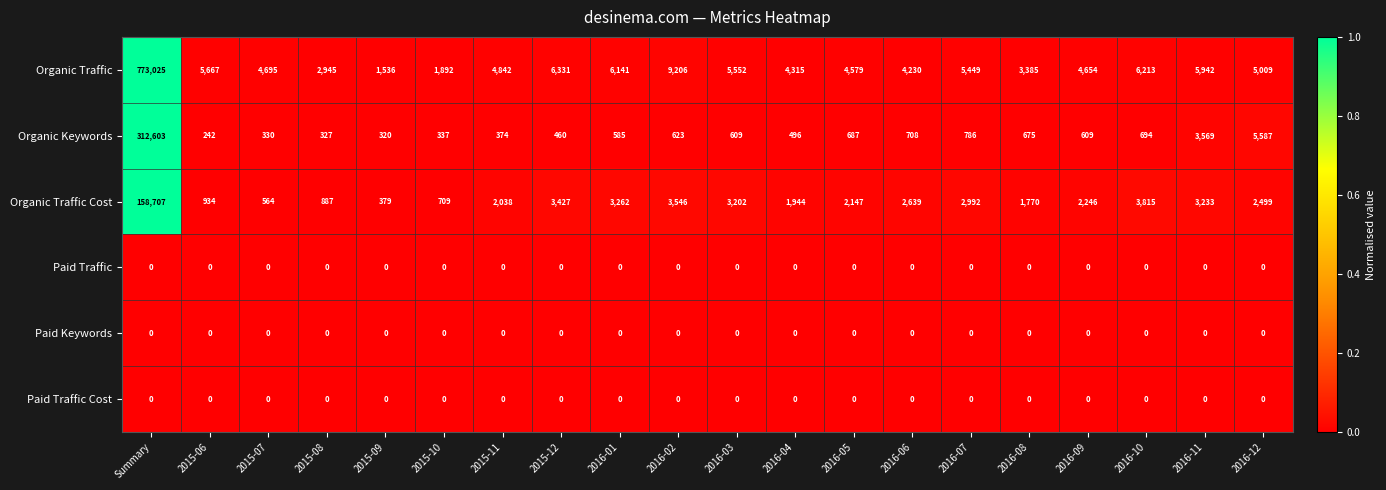

The Organic Traffic Cost series shows 3042 at 2015-11. True or false?

False